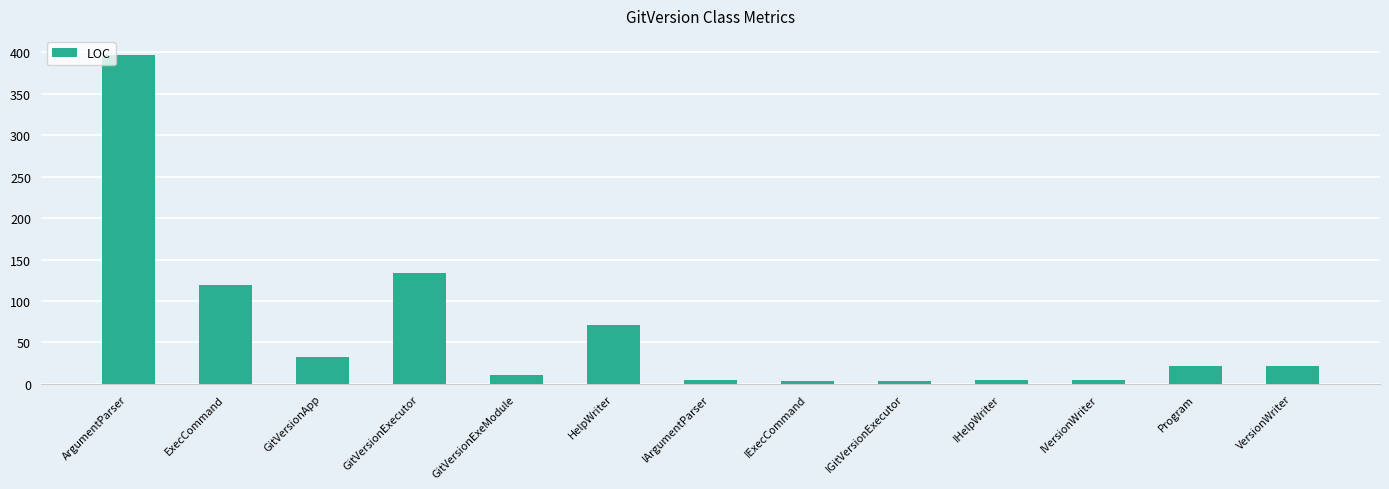

Which category has the highest value across all series?

ArgumentParser